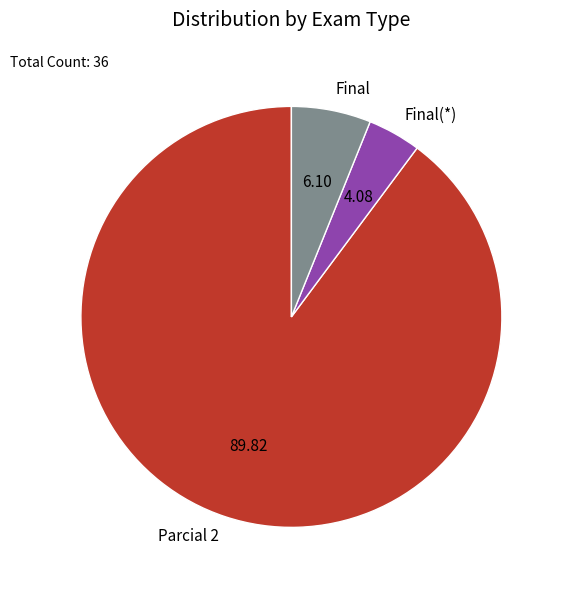

What is the ratio of the value at Parcial 2 to the value at Final(*)?

22.0